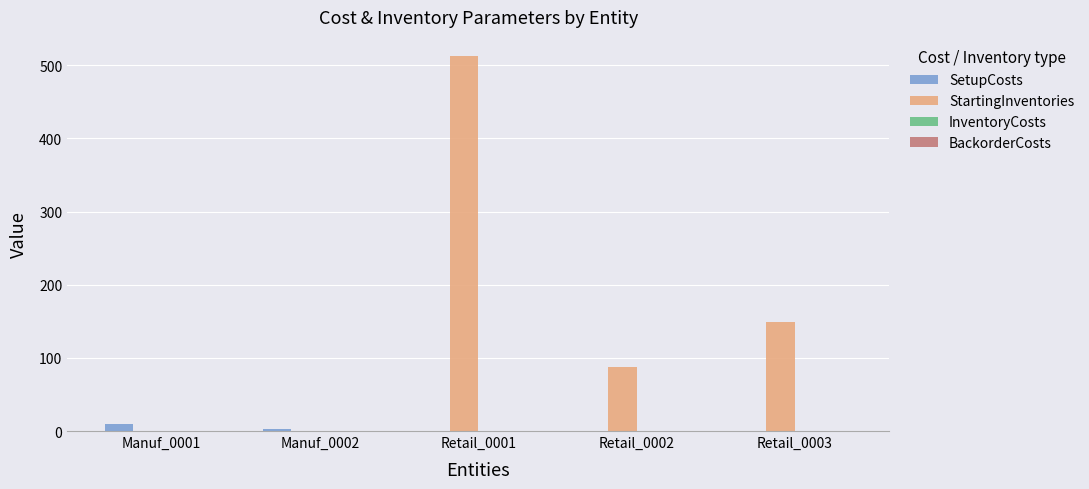

True or false: StartingInventories has a value of 738.2 at Retail_0001.

False